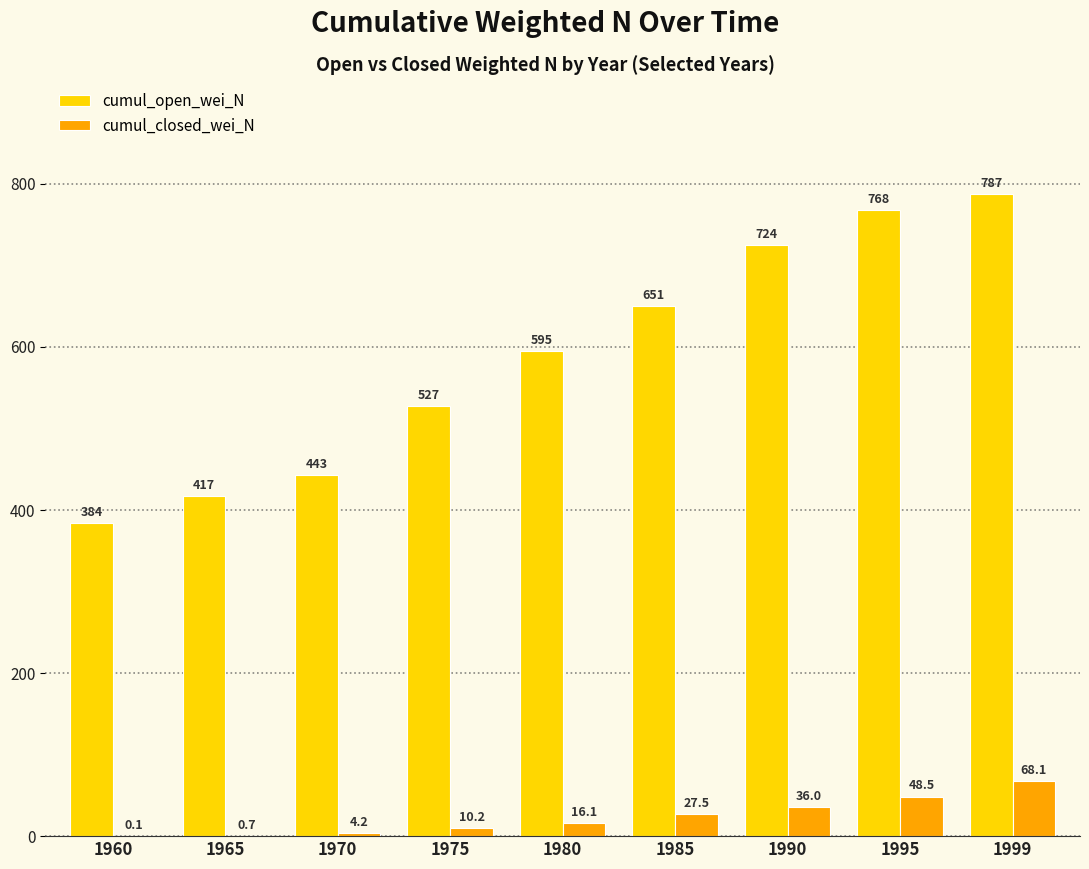

Is it true that cumul_open_wei_N equals 622.2 at 1970?

False